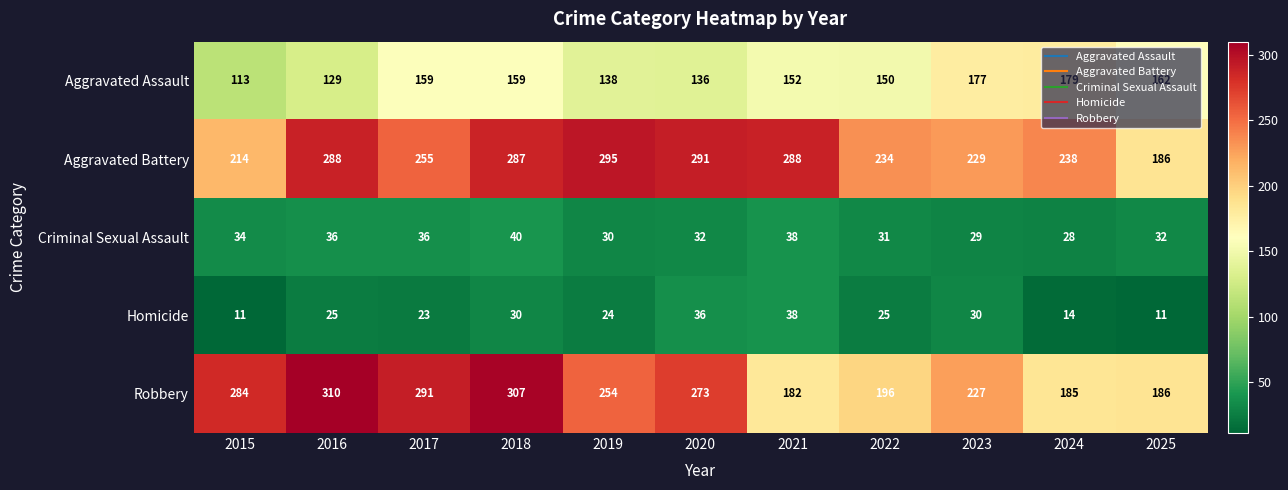

Which category has the highest value in the Aggravated Battery series?

2019